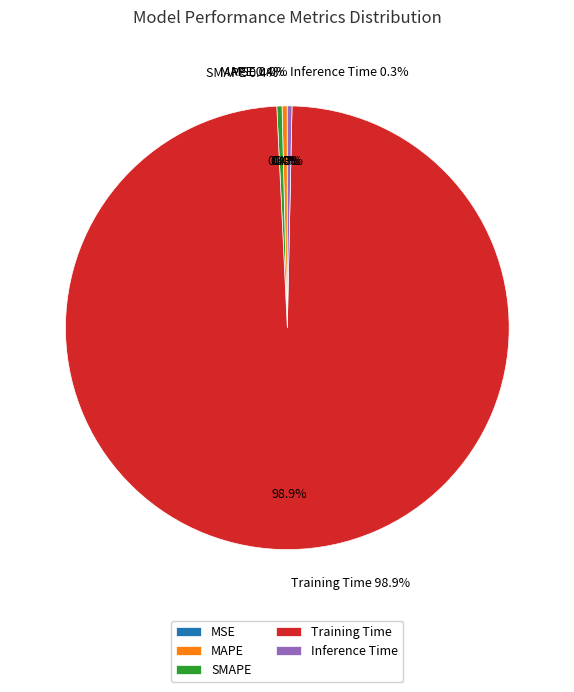

Which slice represents more than half of the pie?

Training Time